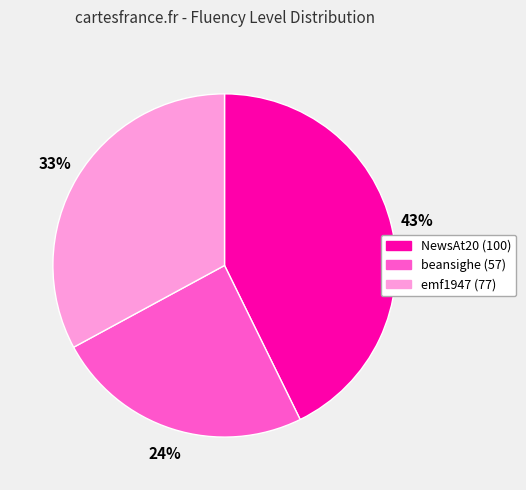

The beansighe (57) slice represents 35% of the pie. True or false?

False